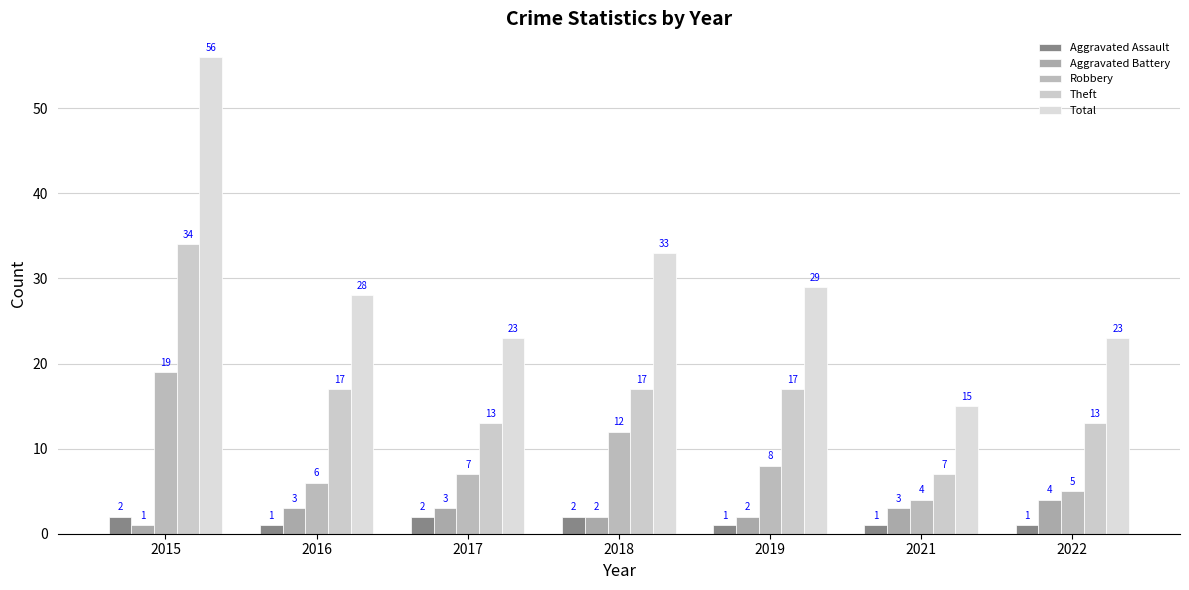

Which series has the largest total across all categories?

Total